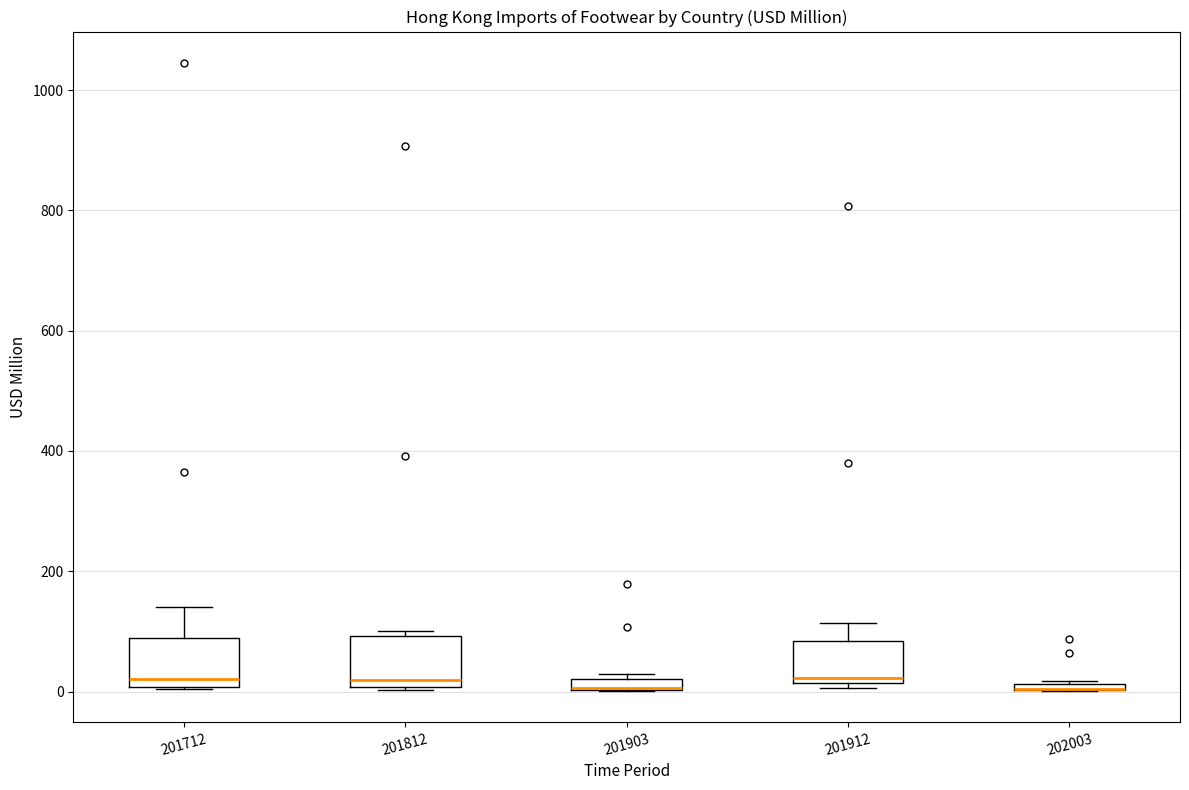

Where does the upper whisker of the box at x = 201912 end on the y-axis? The values are not printed on the chart, so give them approximately, as read against the axis.

120